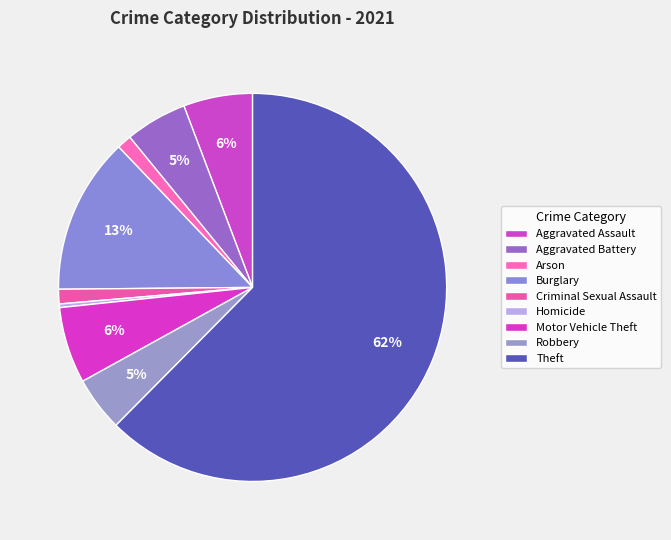

How many segments does this pie chart have?

9